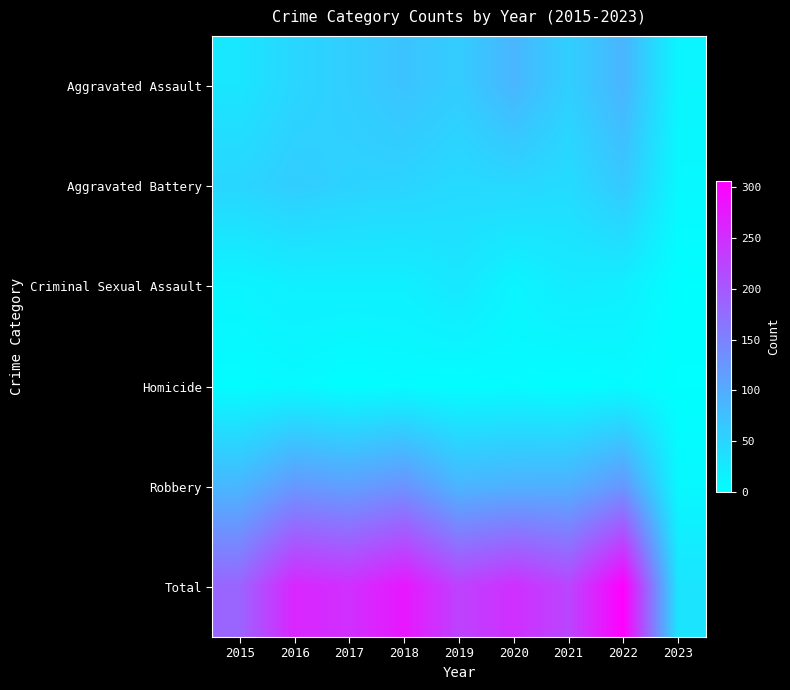

Reading right to left, list all the values displayed in this chart.

Aggravated Assault: 2023=12	2022=89	2021=58	2020=88	2019=61	2018=72	2017=59	2016=50	2015=31
Aggravated Battery: 2023=9	2022=66	2021=43	2020=48	2019=45	2018=52	2017=54	2016=60	2015=50
Criminal Sexual Assault: 2023=2	2022=20	2021=24	2020=13	2019=29	2018=19	2017=19	2016=19	2015=13
Homicide: 2023=1	2022=6	2021=2	2020=6	2019=3	2018=5	2017=2	2016=8	2015=4
Robbery: 2023=9	2022=125	2021=95	2020=94	2019=89	2018=130	2017=115	2016=123	2015=87
Total: 2023=33	2022=306	2021=222	2020=249	2019=227	2018=278	2017=249	2016=260	2015=185